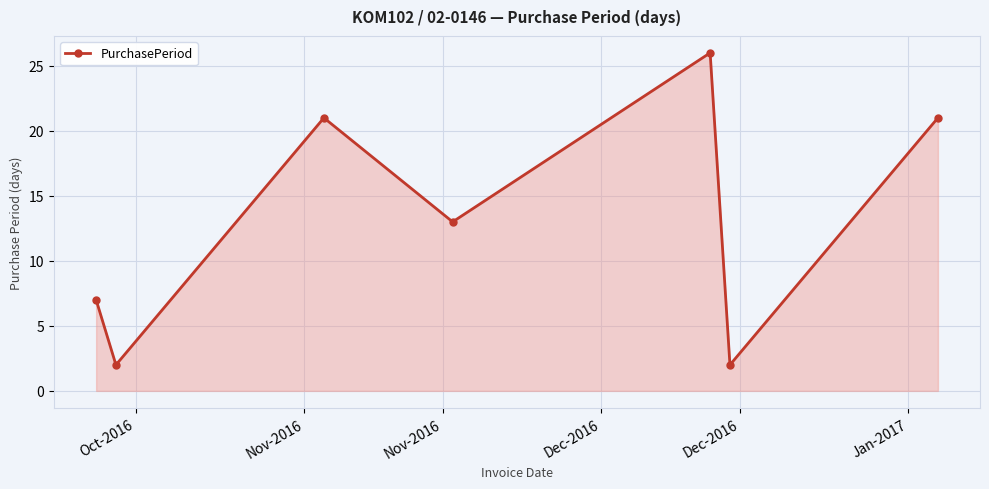

What is the value of the 3rd point from the left?

21